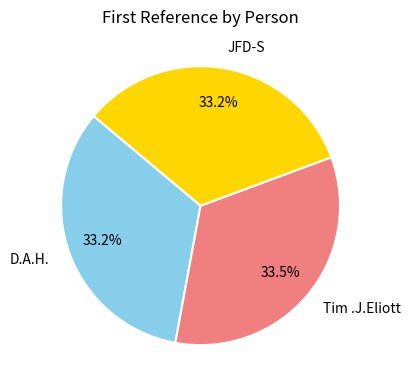

Does Tim .J.Eliott account for over 50% of the chart?

No